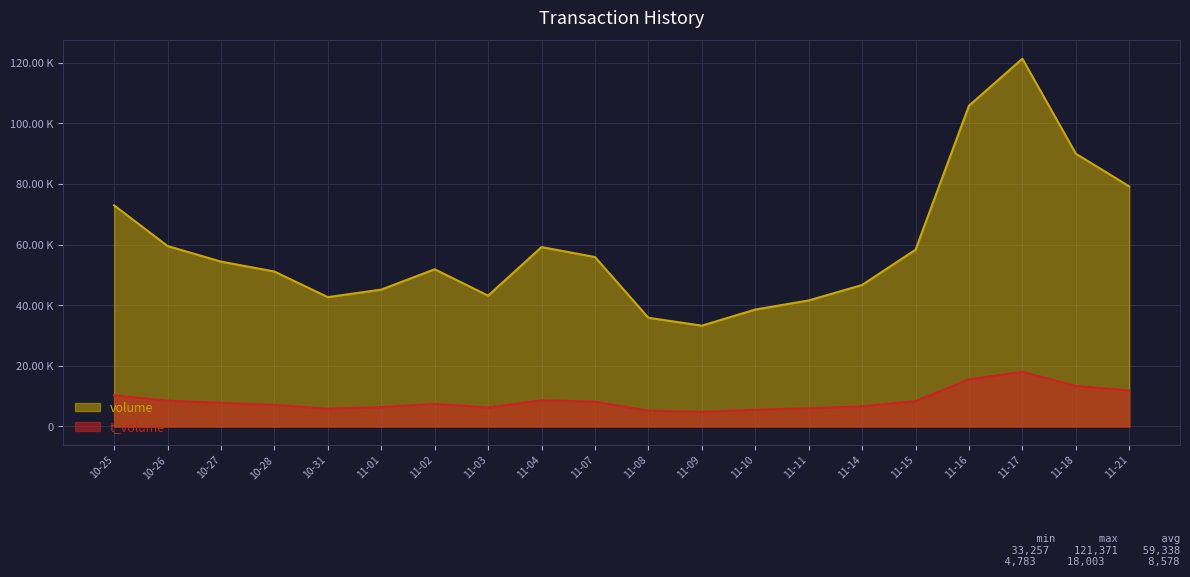

What are all the series names shown in the legend?

volume, t_volume